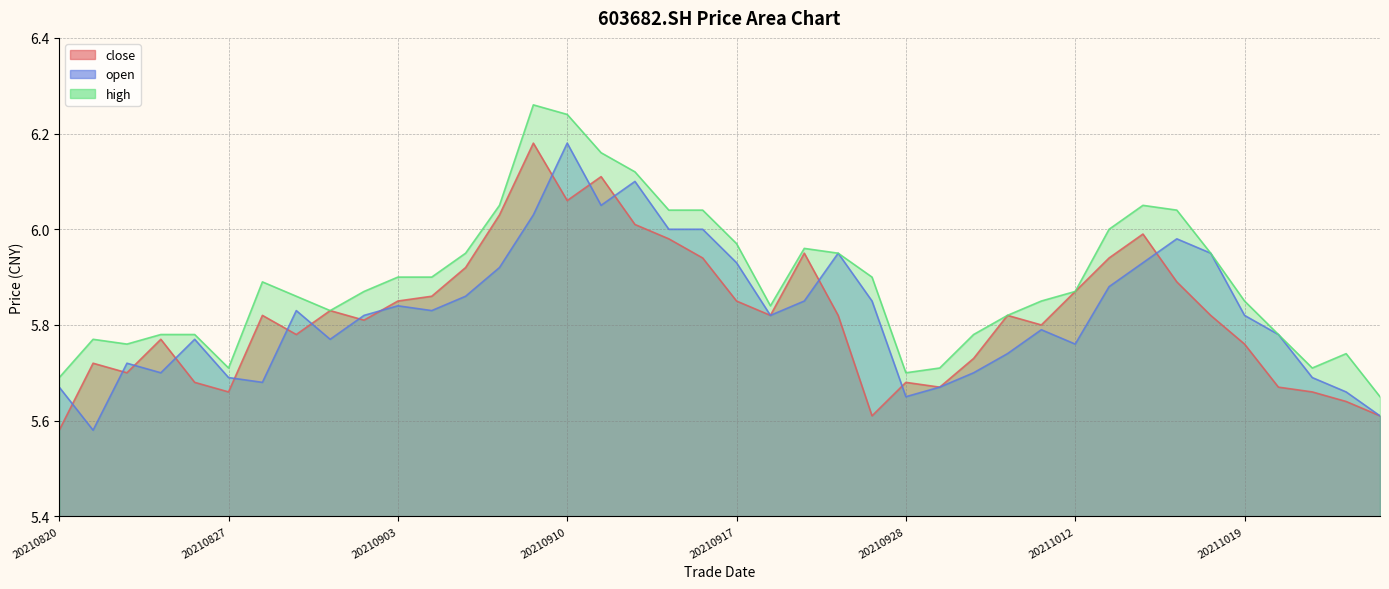

What are all the series names shown in the legend?

close, open, high